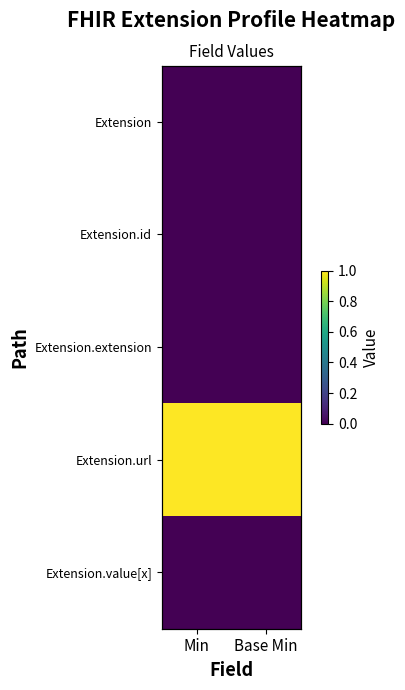

Rank the categories by Extension.value[x] value from highest to lowest.

Min, Base Min